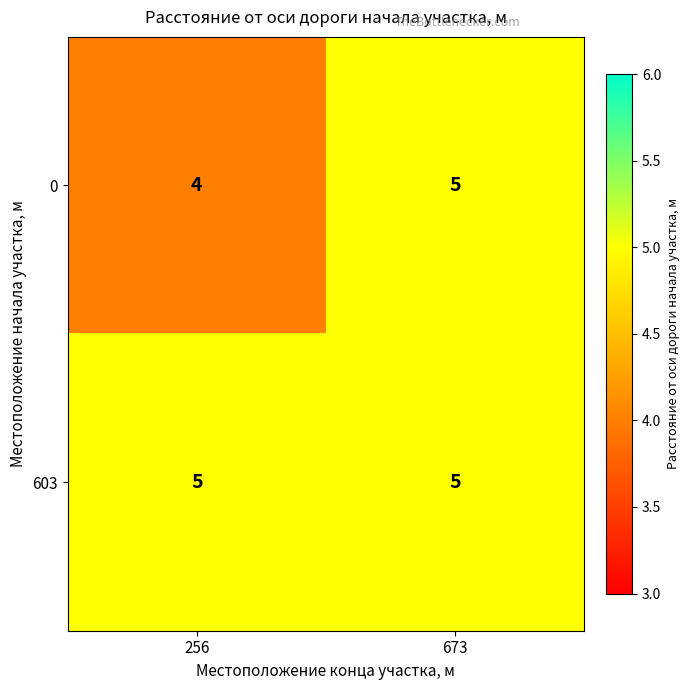

Which series has the largest total across all categories?

603